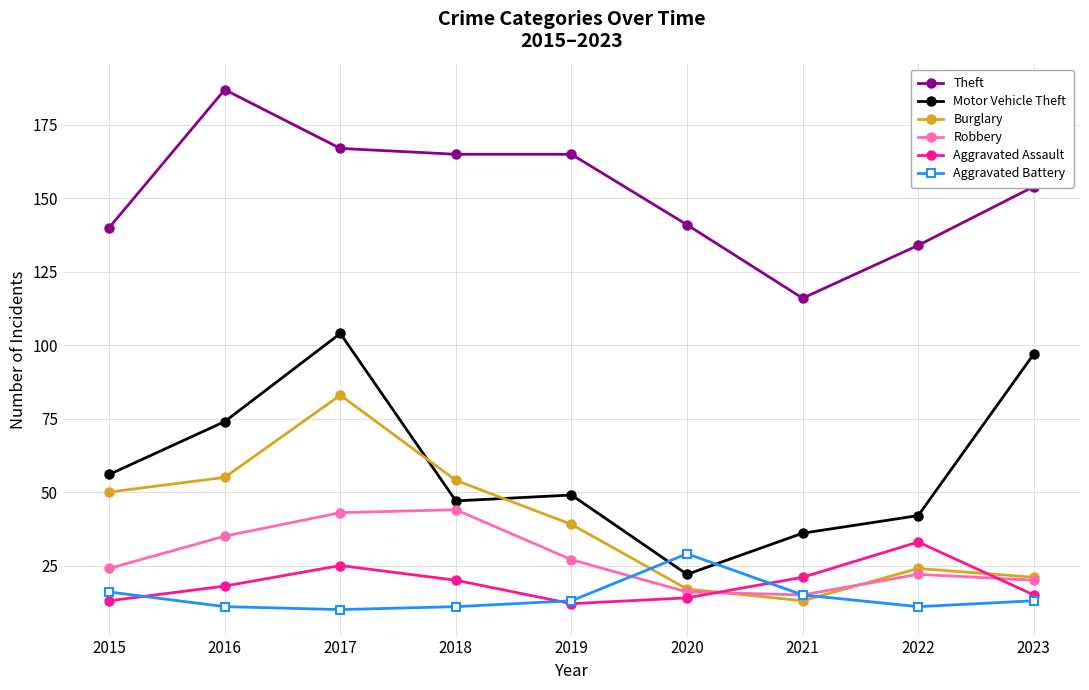

At which category does the chart reach its peak across all series?

2016